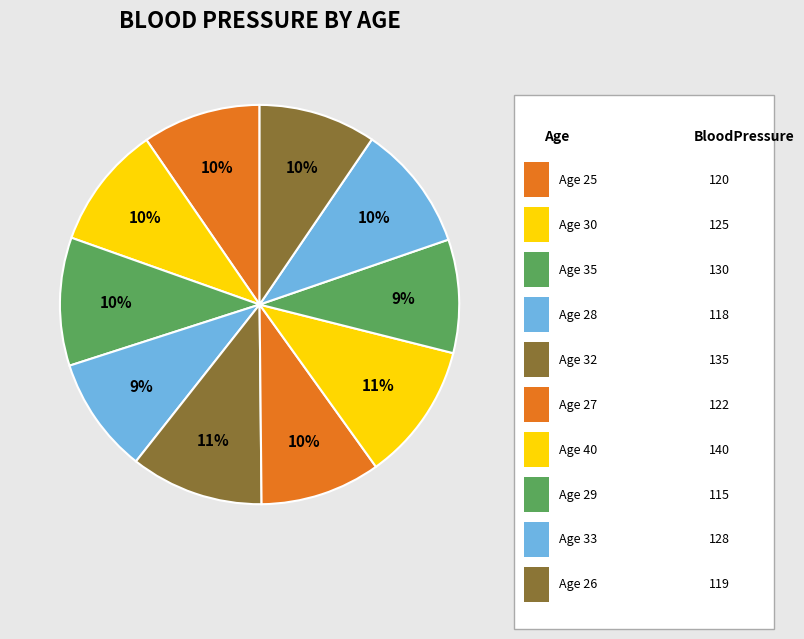

The Age 27 slice represents 23% of the pie. True or false?

False